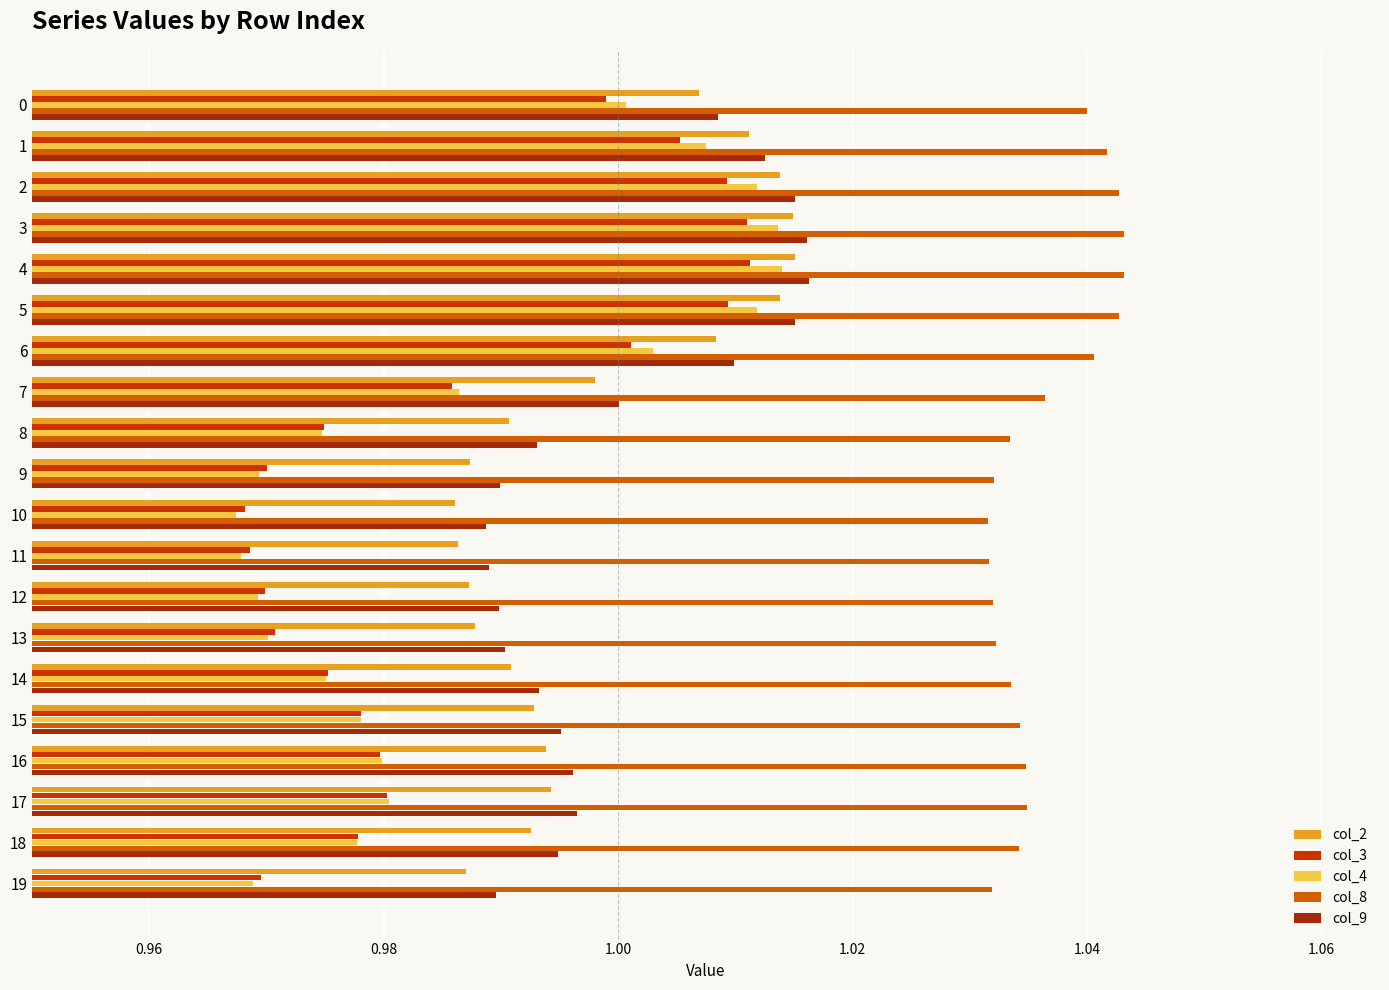

True or false: col_8 has a value of 1.6 at 18.

False